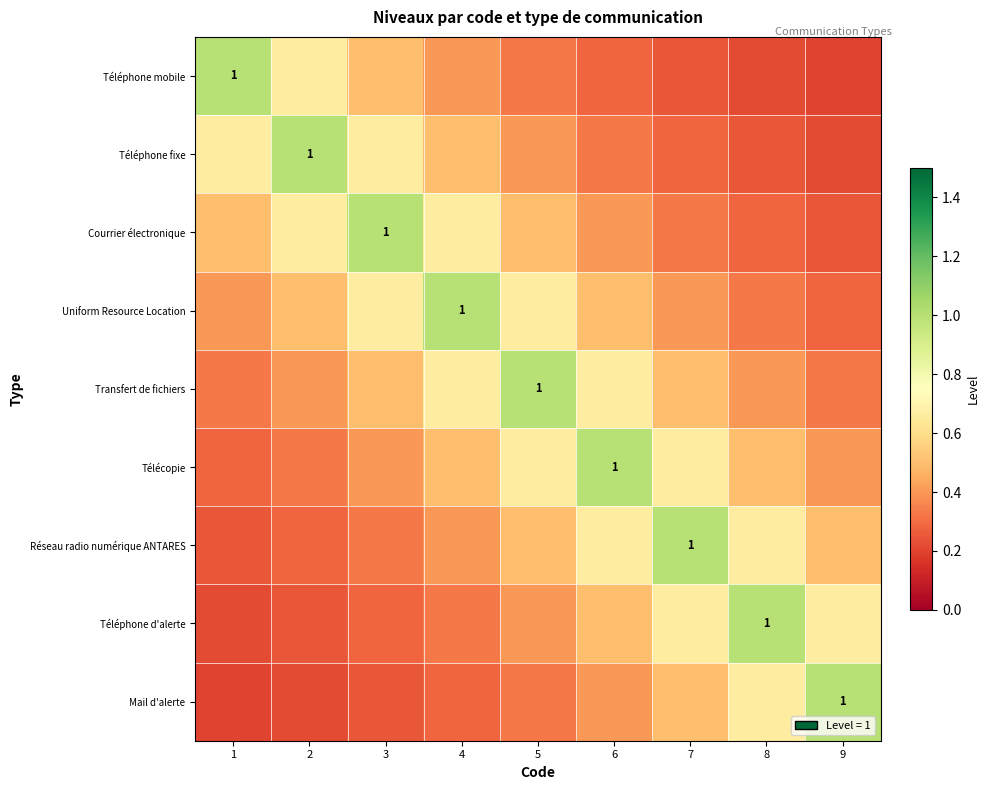

How many Téléphone mobile values are between 0 and 1?

9